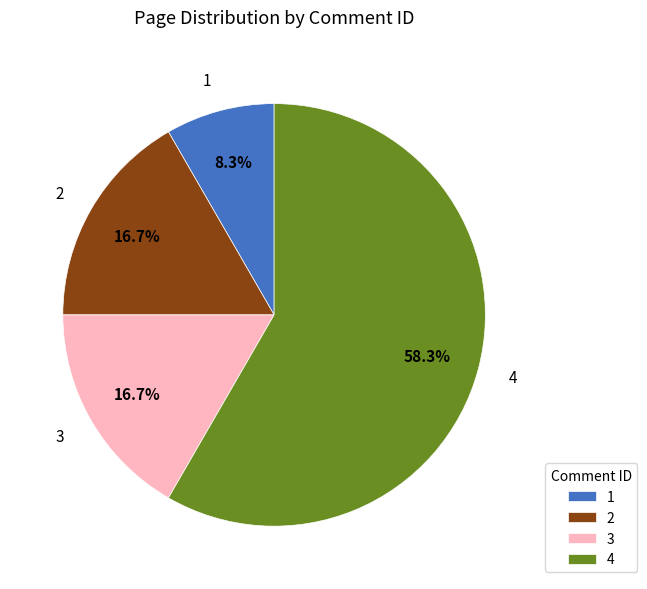

To the nearest percent, what is the combined percentage of 4 and 1?

67%